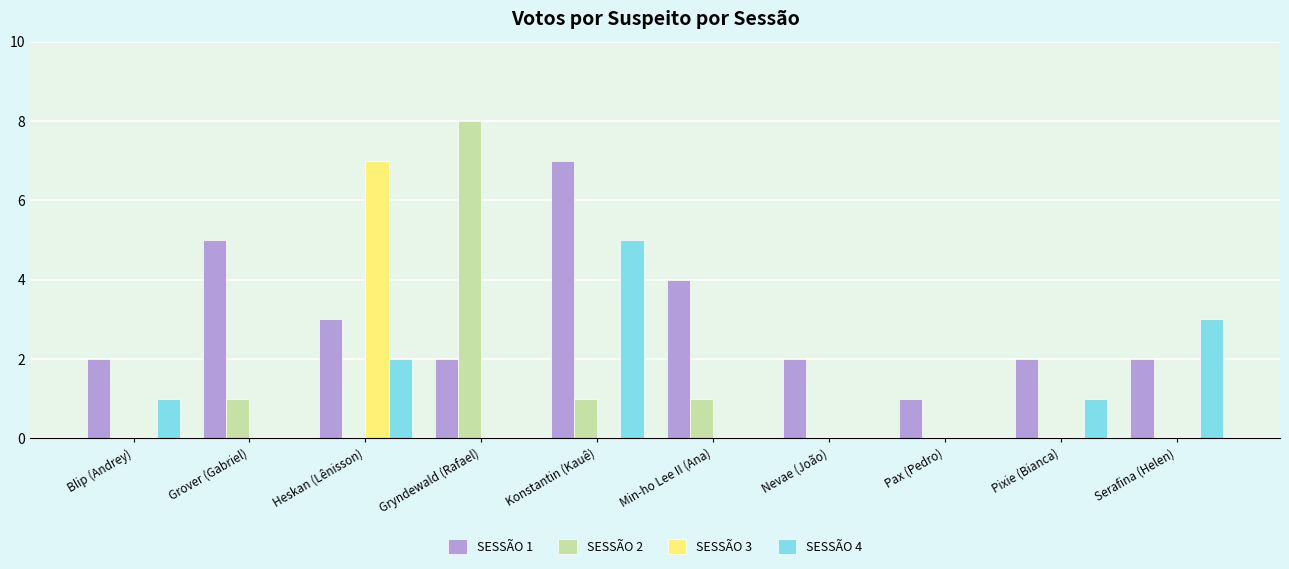

The SESSÃO 3 series shows 0 at Nevae (João). True or false?

True